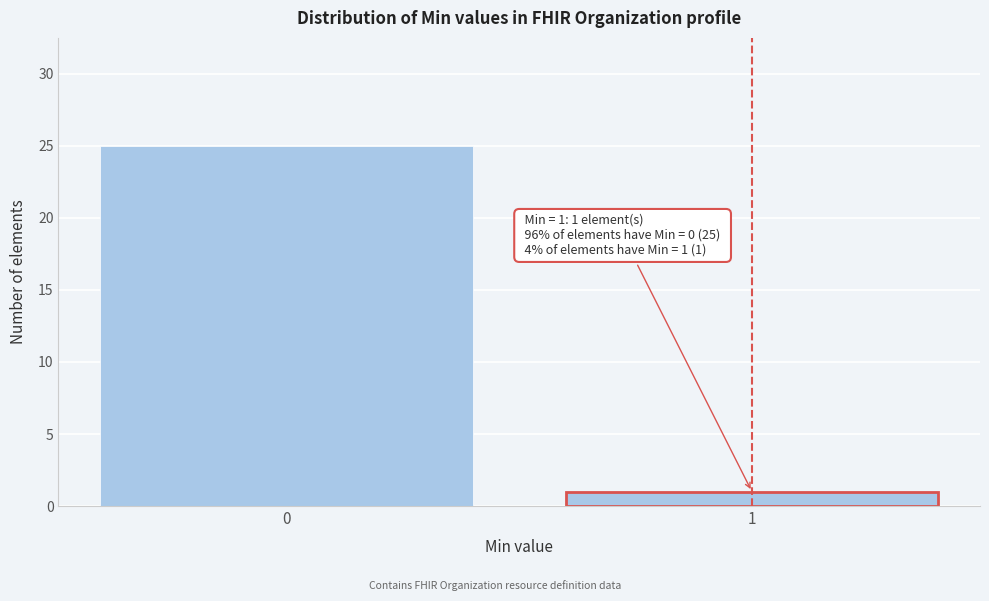

Reading left to right, transcribe all the data shown in this chart.

0=25	1=1